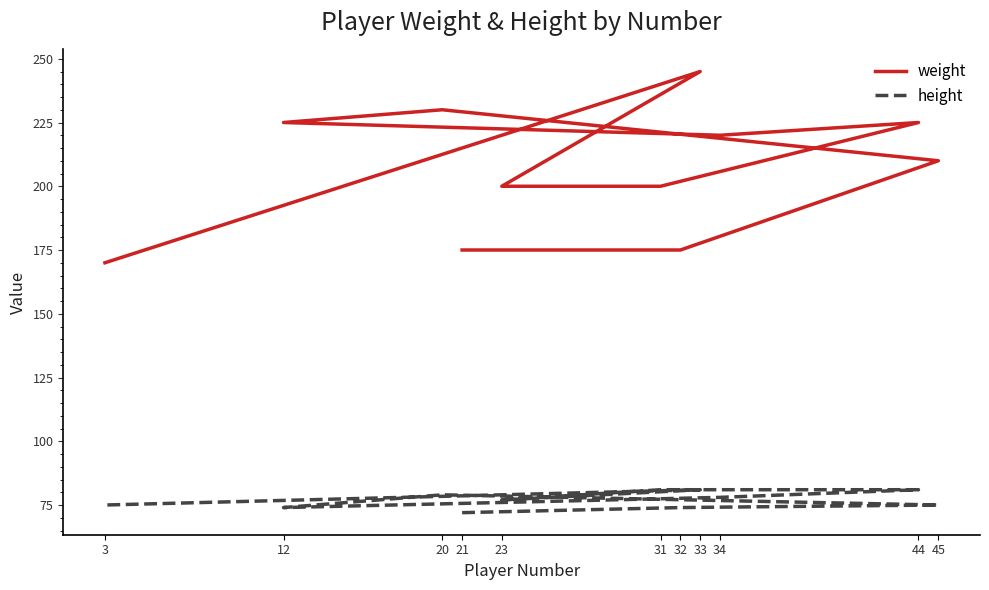

Which series has the largest total across all categories?

weight